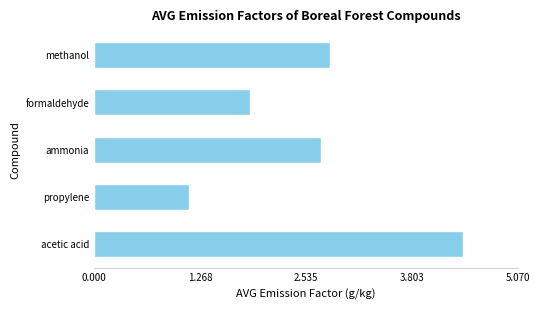

What is the sum of the values at acetic acid and ammonia?

7.1